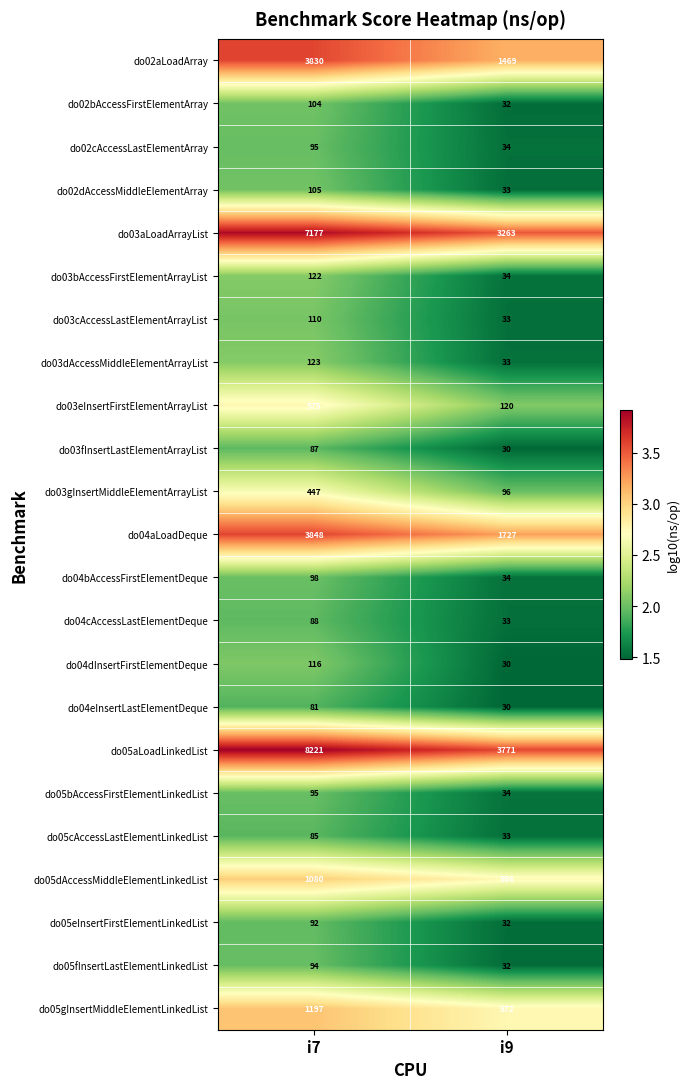

The value of do03cAccessLastElementArrayList at i9 is 43. True or false?

False